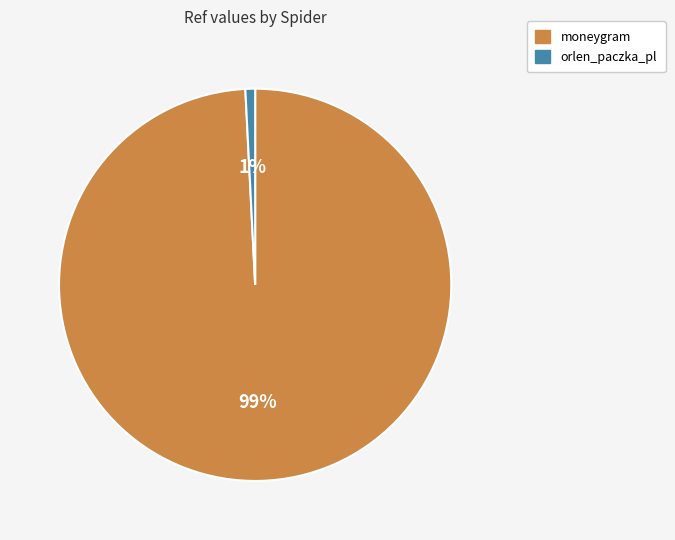

Rank the categories by value from lowest to highest.

orlen_paczka_pl, moneygram